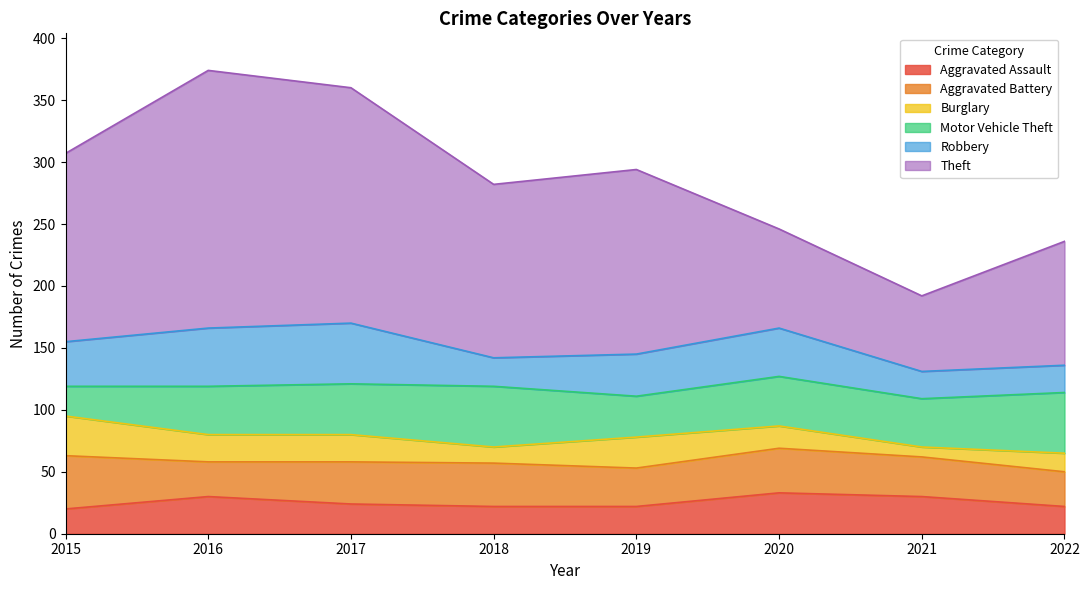

Does the chart display data point markers on the line(s)?

No